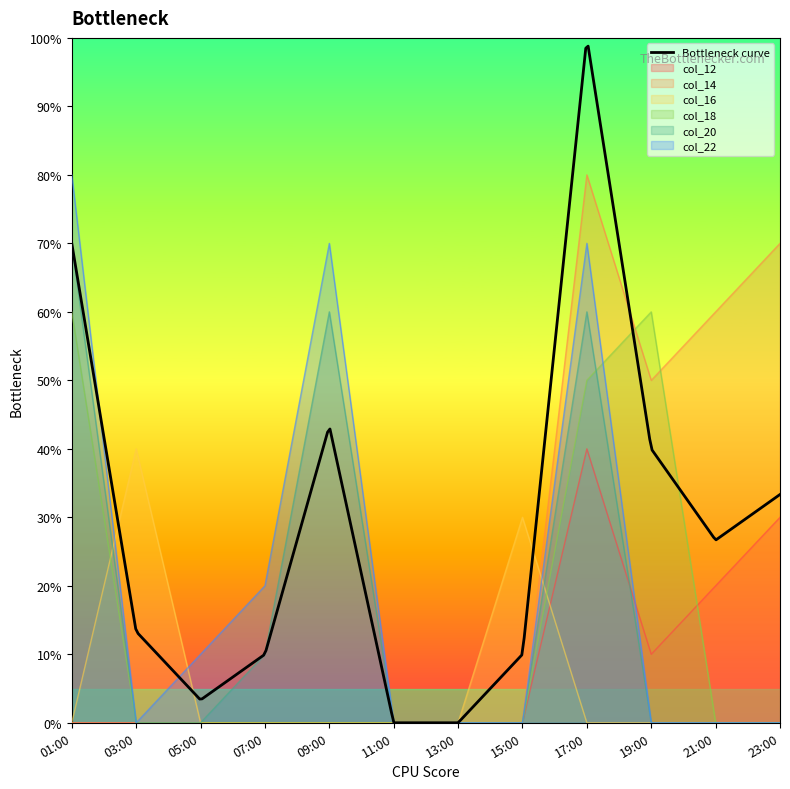

At which label does col_14 reach its peak?

17:00